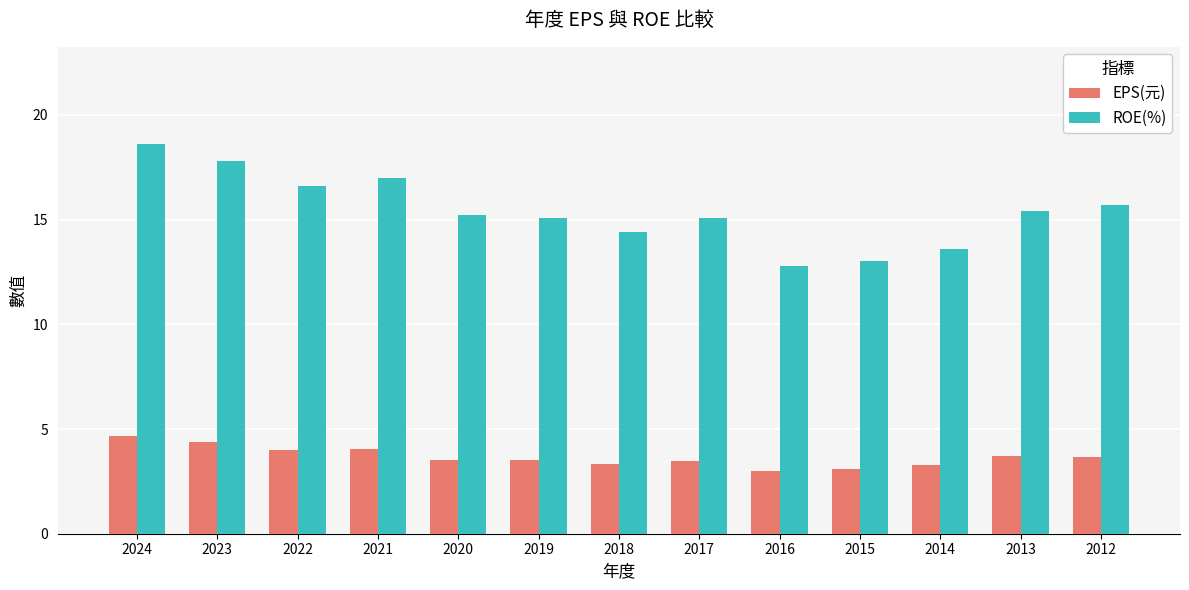

Reading left to right, what are all the values shown in this chart?

EPS(元): 4.7	4.4	4.0	4.0	3.5	3.5	3.3	3.5	3.0	3.1	3.3	3.7	3.7
ROE(%): 18.6	17.8	16.6	17.0	15.2	15.1	14.4	15.1	12.8	13.0	13.6	15.4	15.7